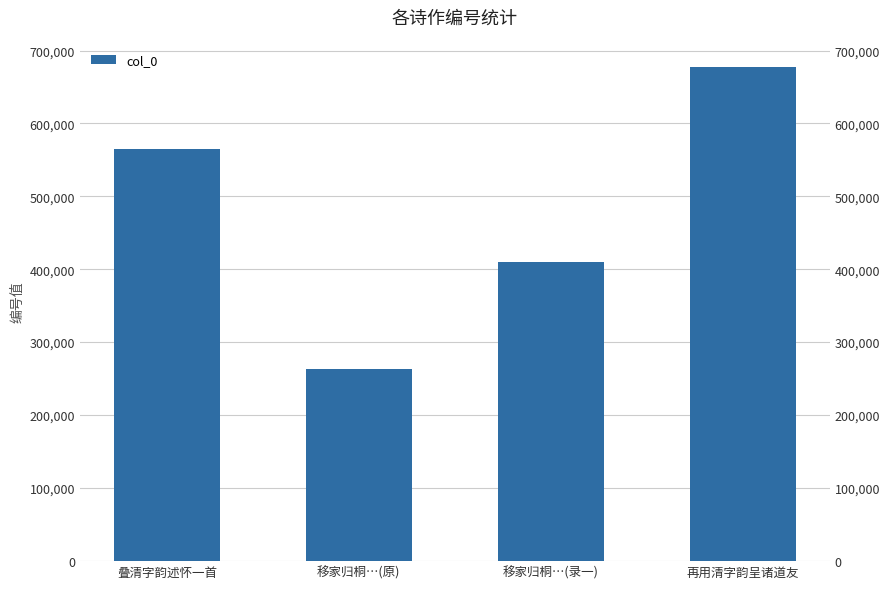

How many values are below 564326?

2